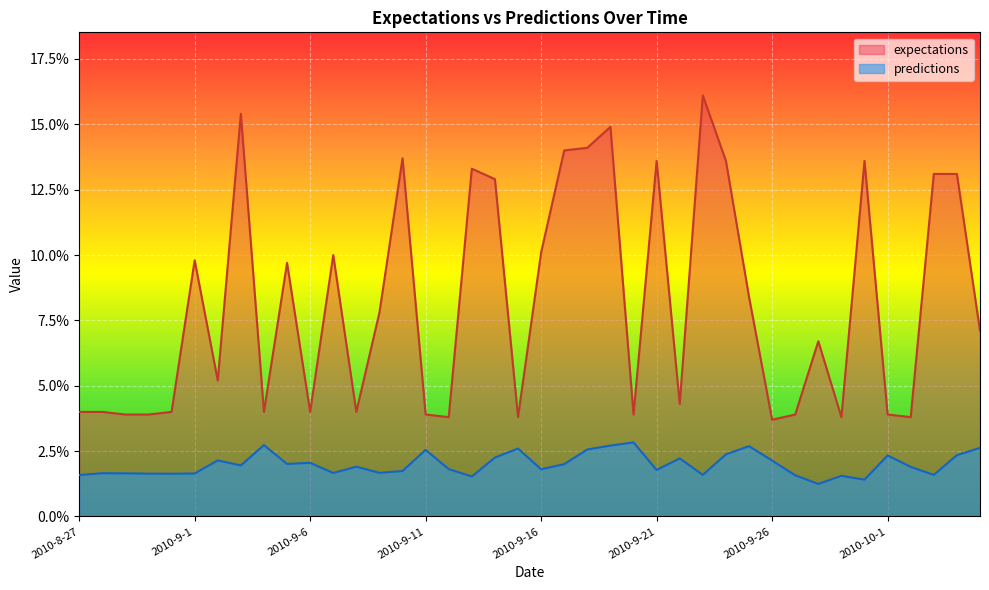

What are all the series names shown in the legend?

expectations, predictions